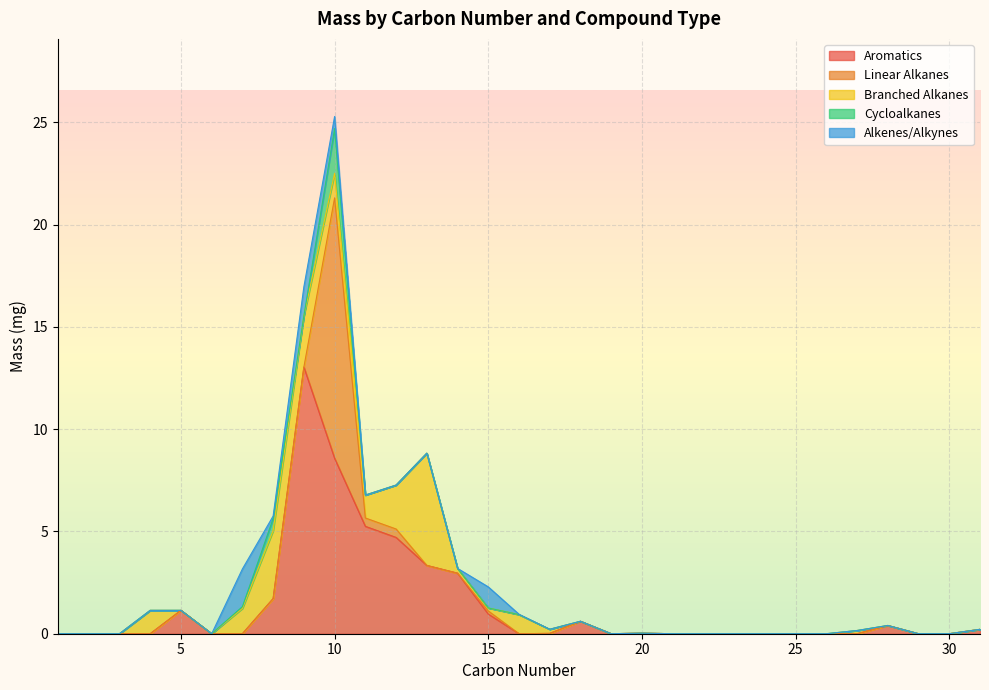

Which series has the widest spread of values?

Aromatics